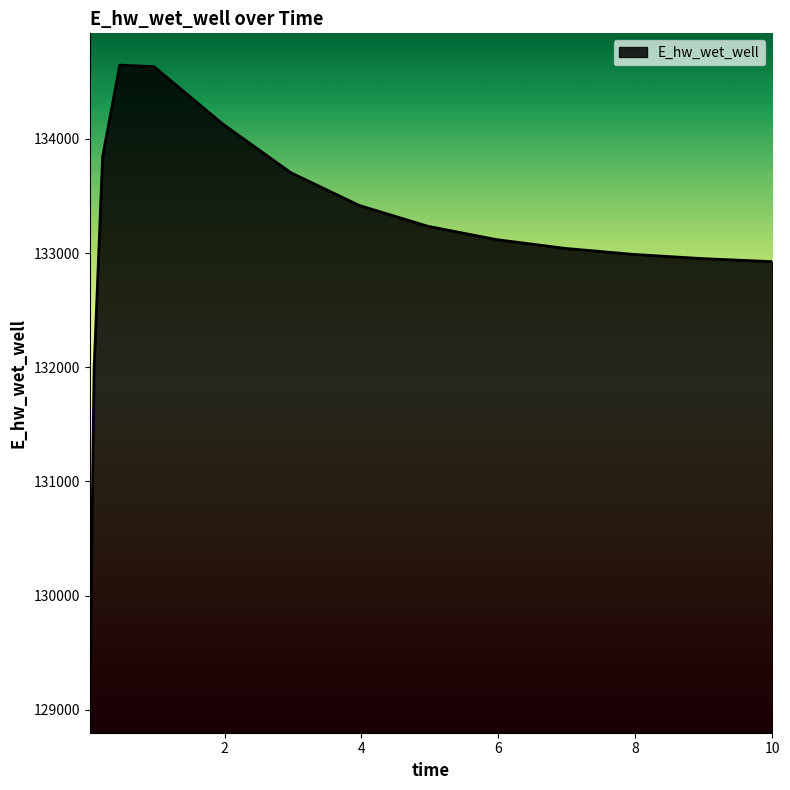

What is the smallest value displayed?

129077.0